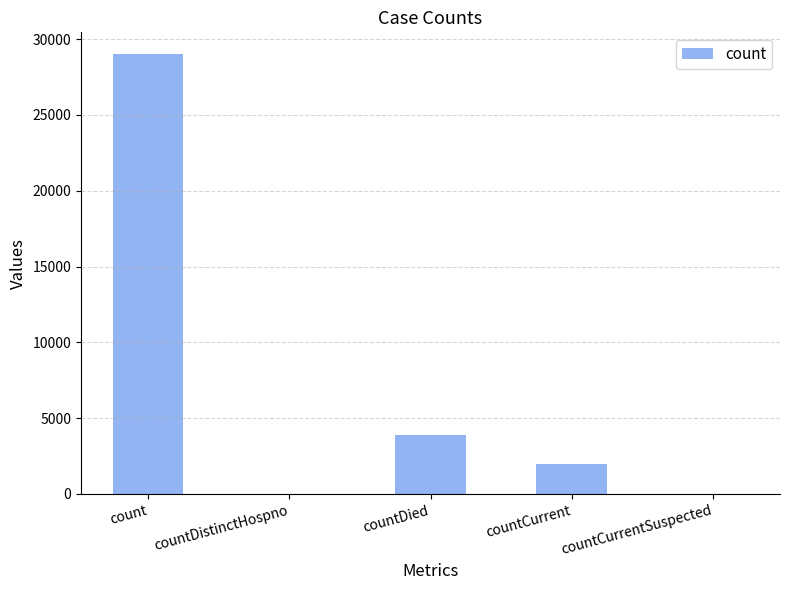

Count the number of data series in this chart.

1